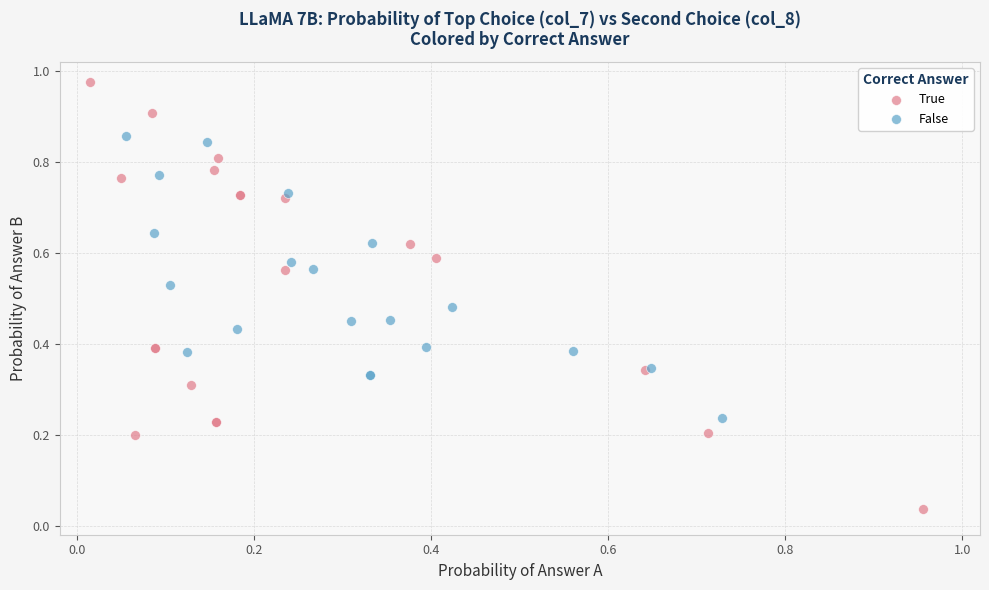

Which series reaches the minimum Y coordinate?

True